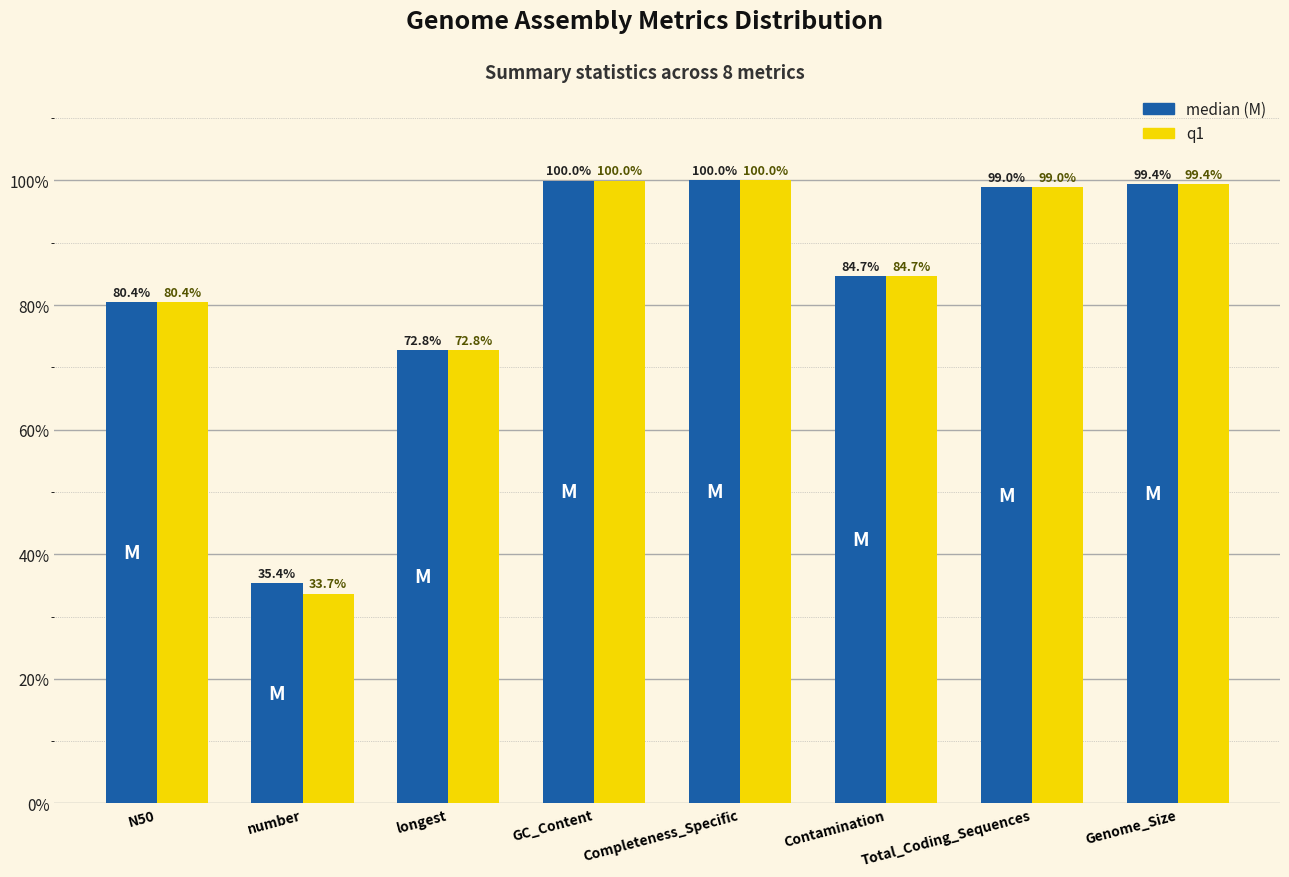

What is the greatest value displayed?

100.0